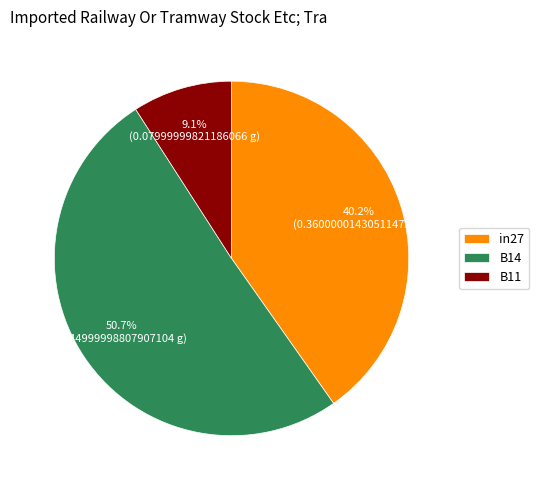

What percentage is the B11 slice, to the nearest percent?

9%